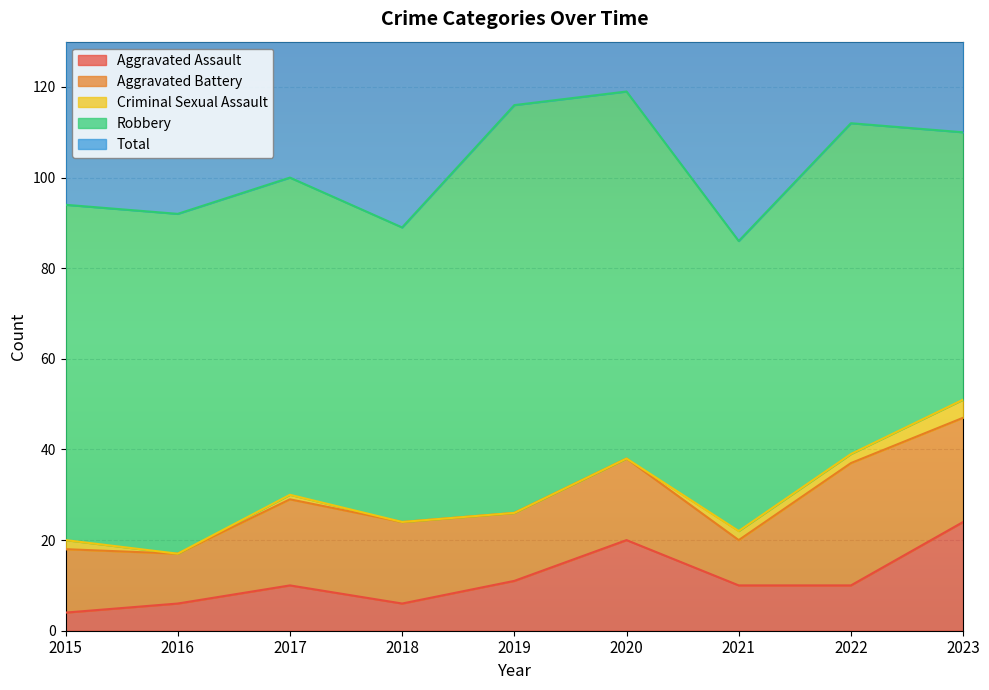

At which label does Aggravated Assault reach its minimum?

2015